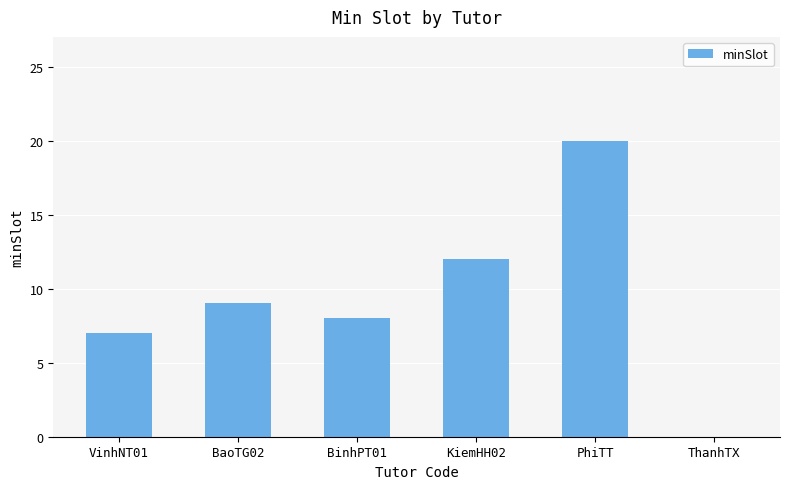

Where is the data nearest to the value 10?

BaoTG02